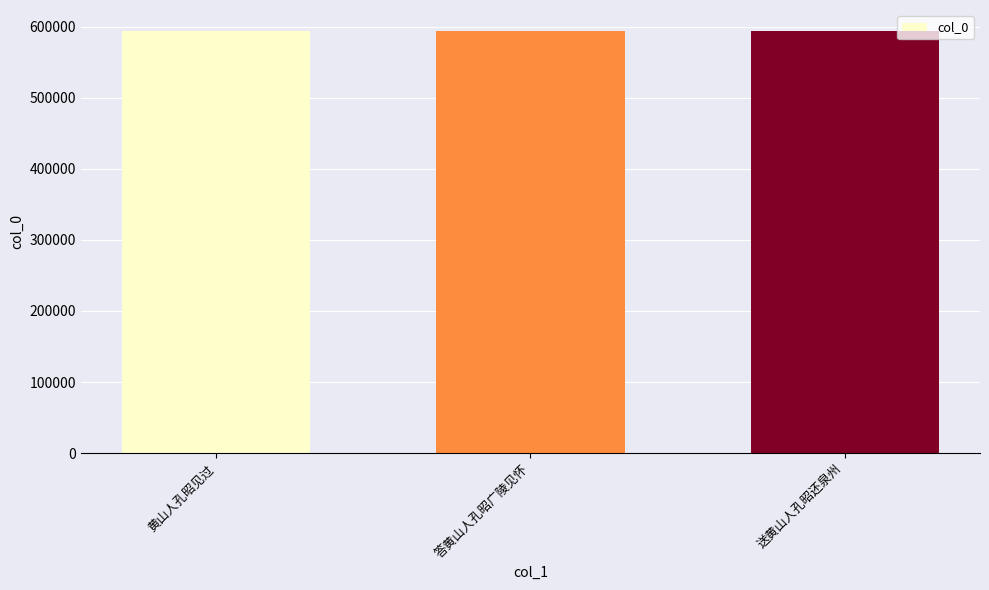

How many values are between 593427 and 593676?

3